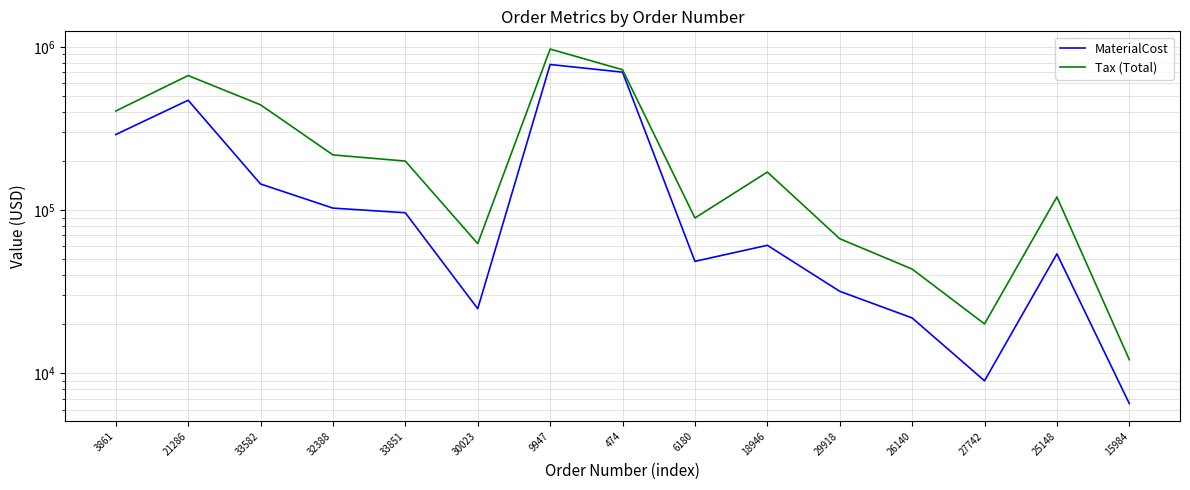

Is it true that MaterialCost equals 96103.0 at 18946?

False